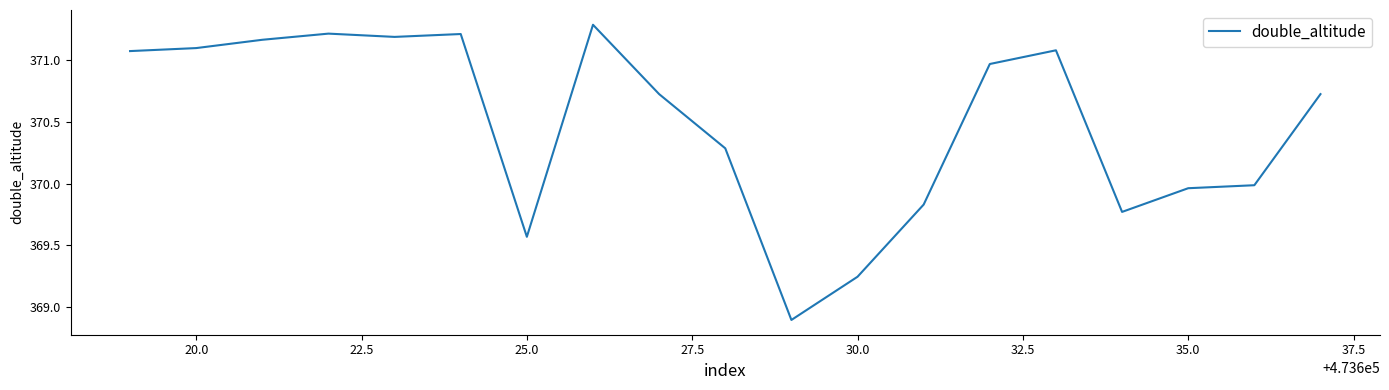

What is the average value?

370.5